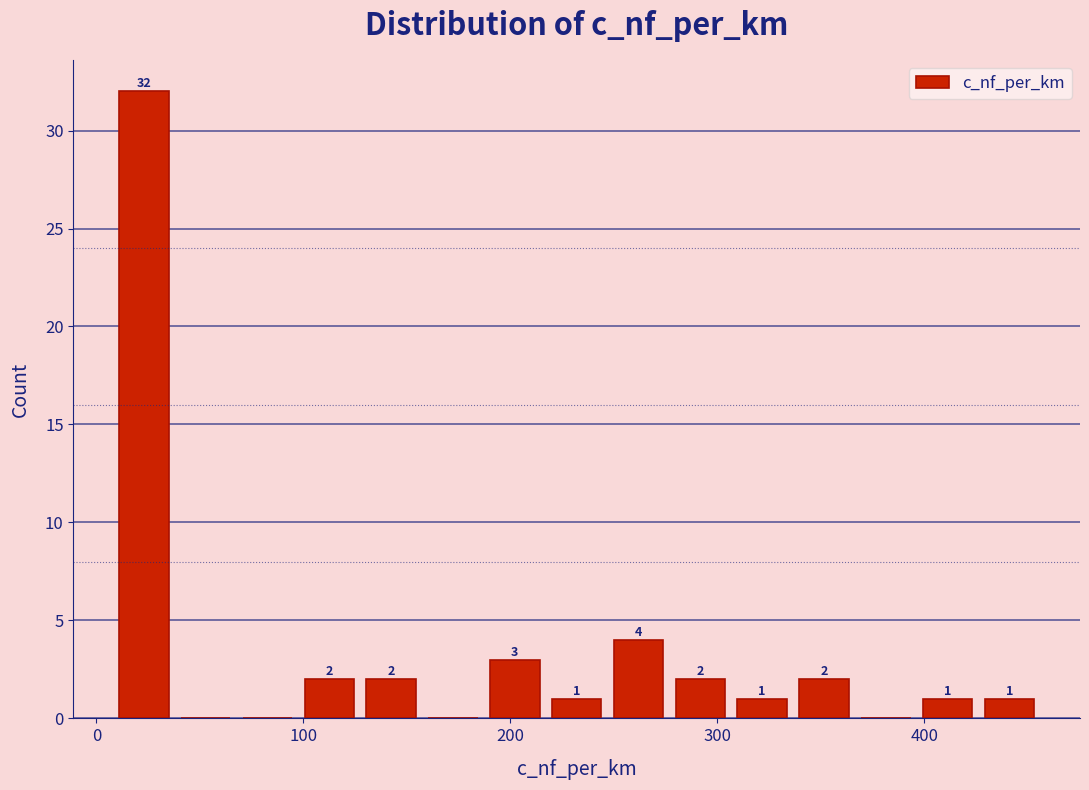

Read against the x-axis, roughly where is the centre of the tallest bar?

20